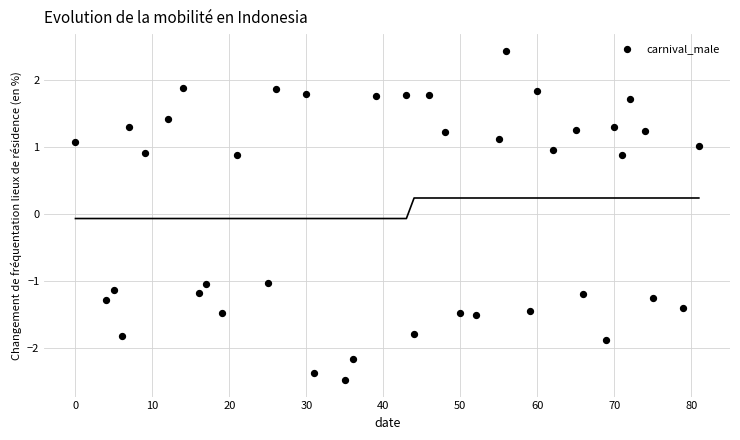

What is the range of Y values (max minus min)?

4.9